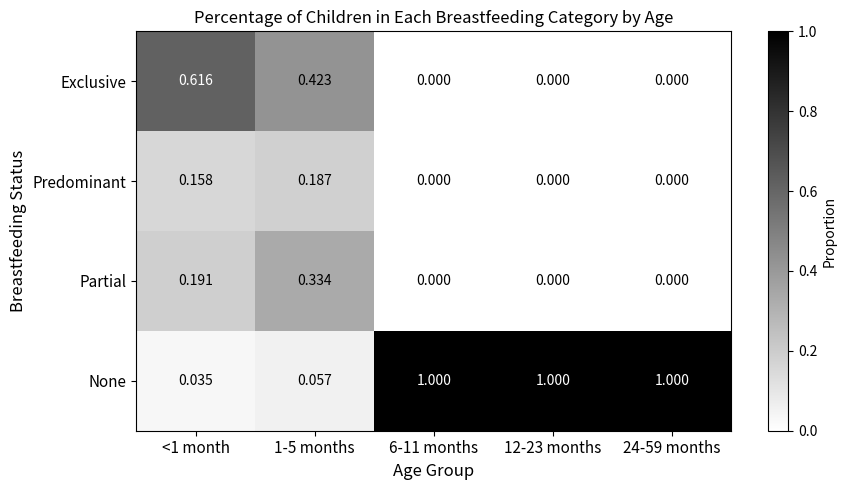

At which category is the sum across all series the highest?

1-5 months